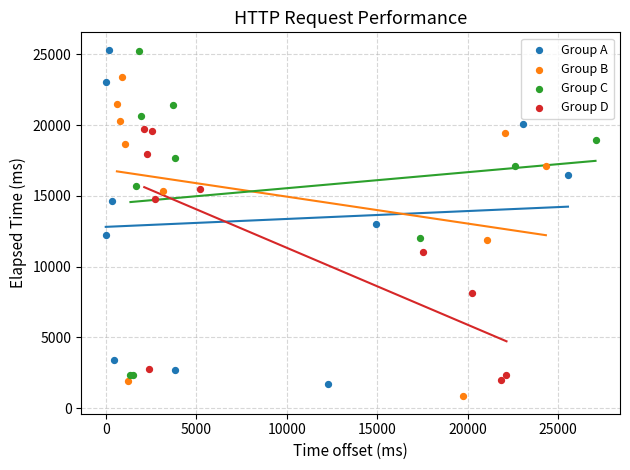

What are all the series names shown in the legend?

Group A, Group B, Group C, Group D